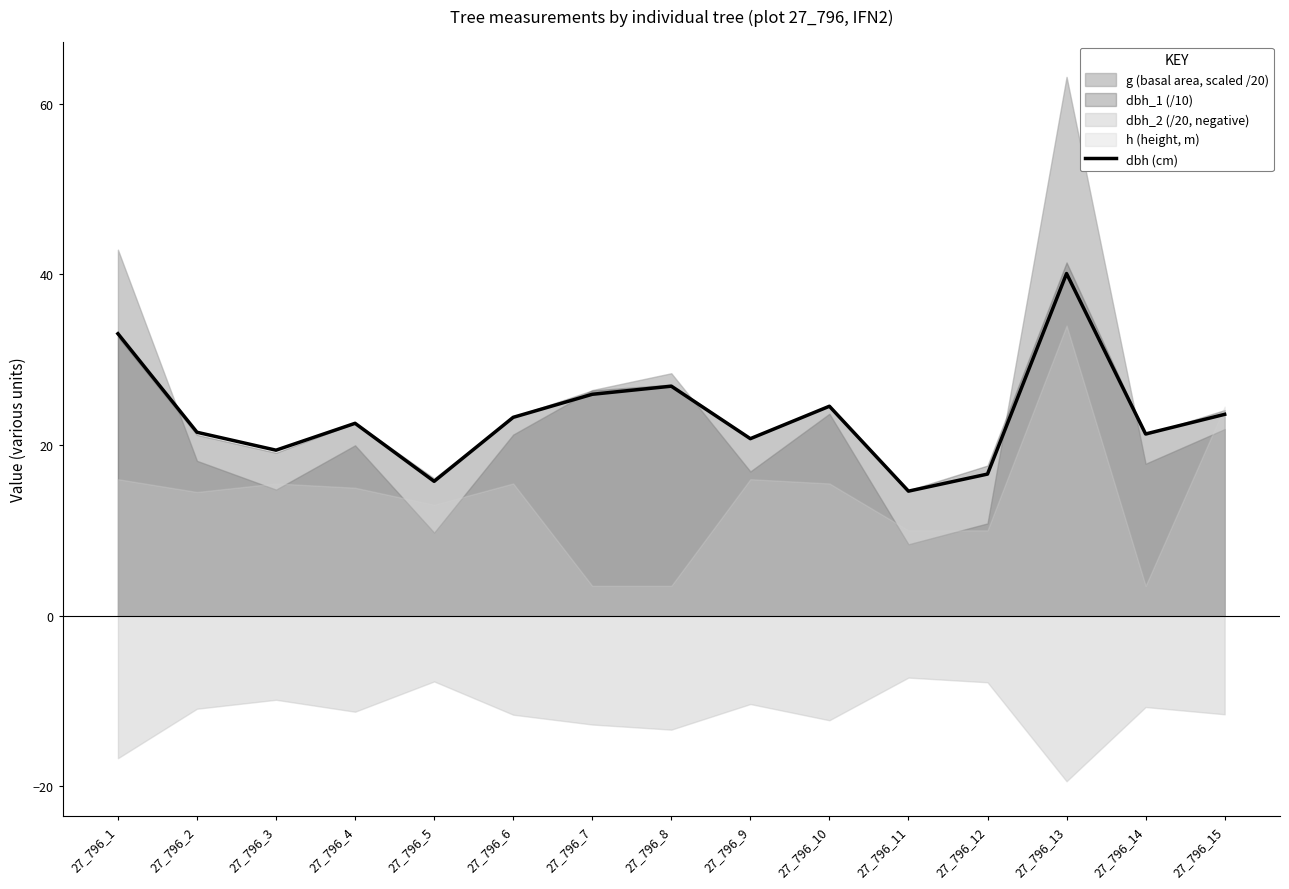

What is the ratio of the value at 27_796_10 to the value at 27_796_8?

0.9